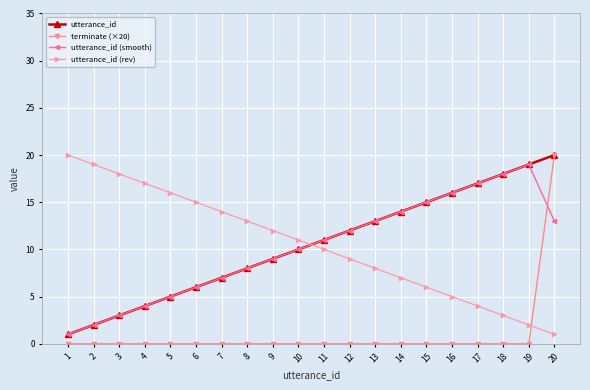

True or false: utterance_id (rev) has more than 0 points higher than both neighbors.

False